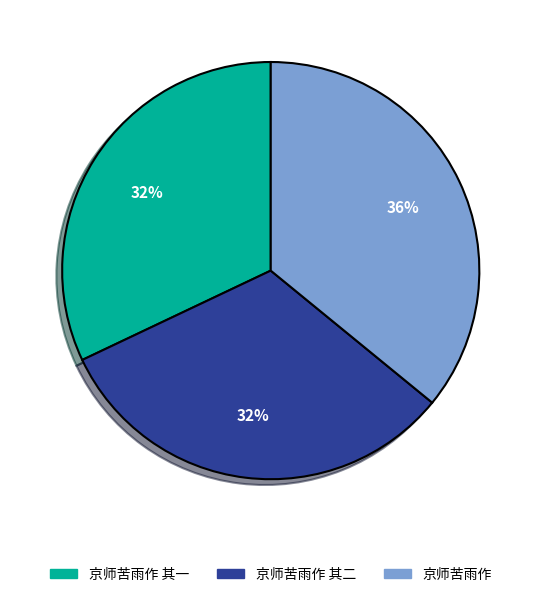

What is the ratio of the value at 京师苦雨作 其一 to the value at 京师苦雨作 其二?

1.0